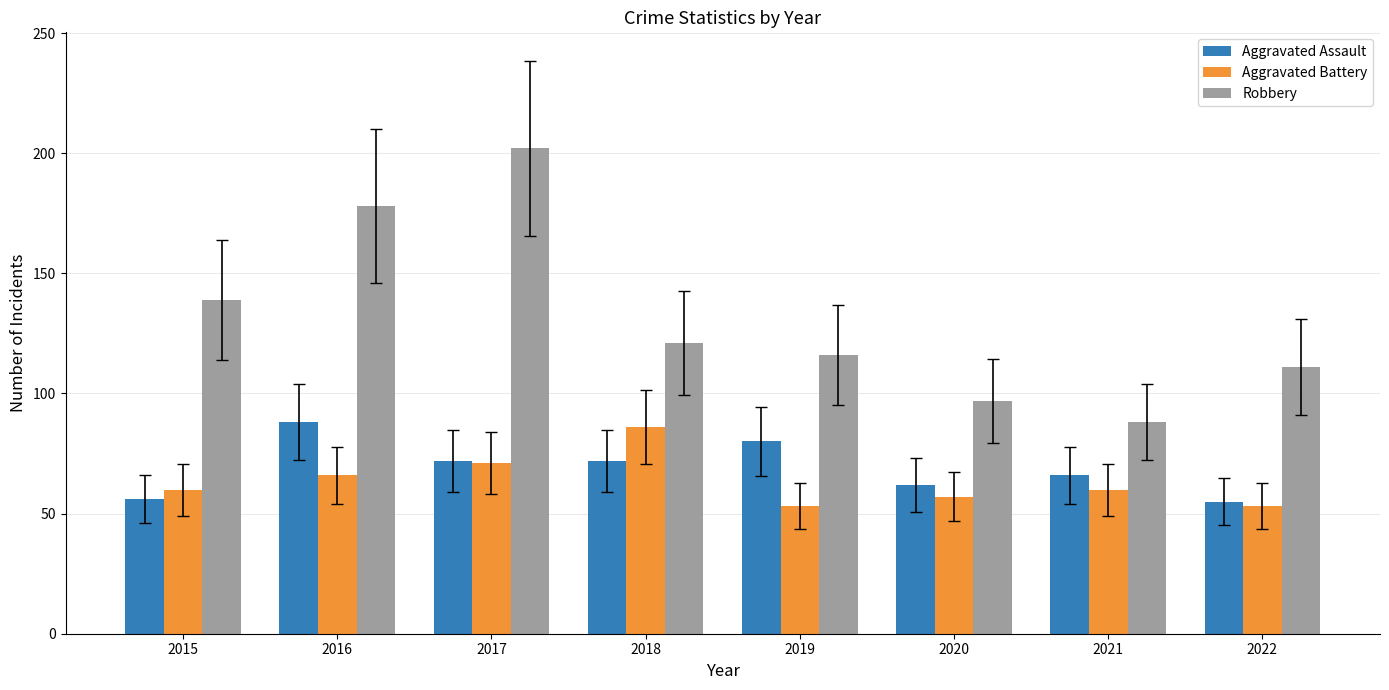

What is the difference between the maximum and minimum values in the Aggravated Assault series?

33